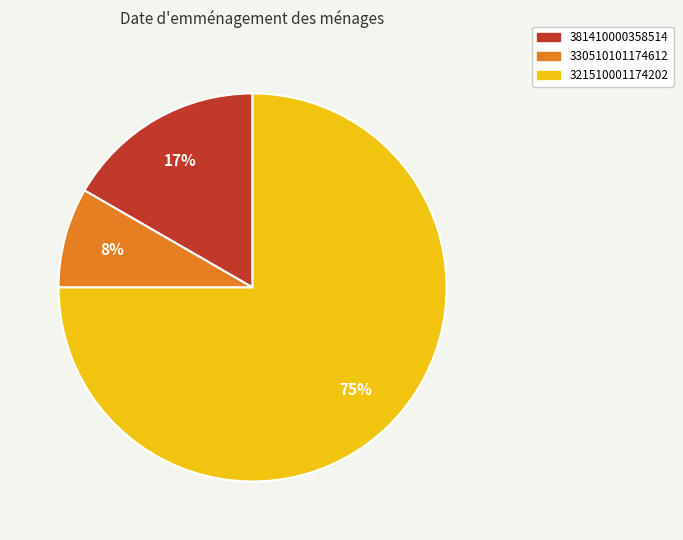

True or false: 321510001174202 accounts for 75% of the total.

True